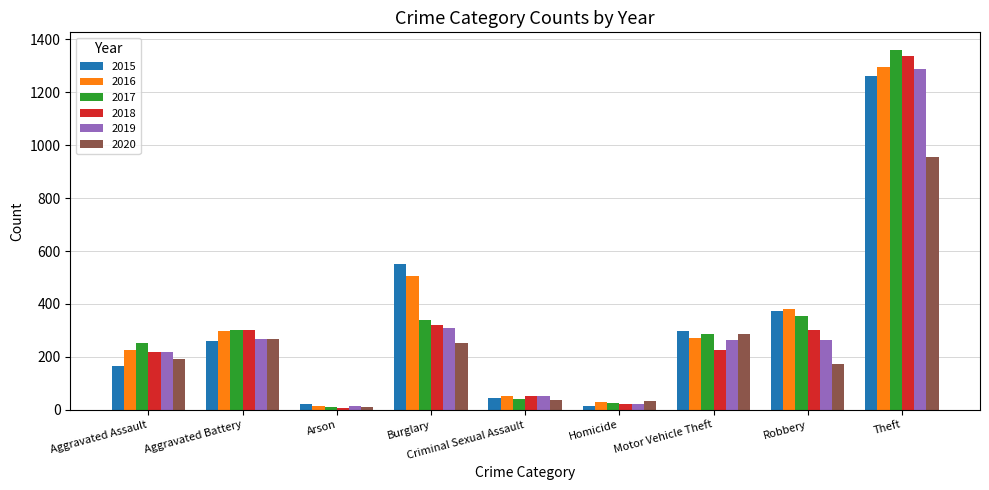

What is the sum of the 2018 values at Criminal Sexual Assault and Aggravated Assault?

271